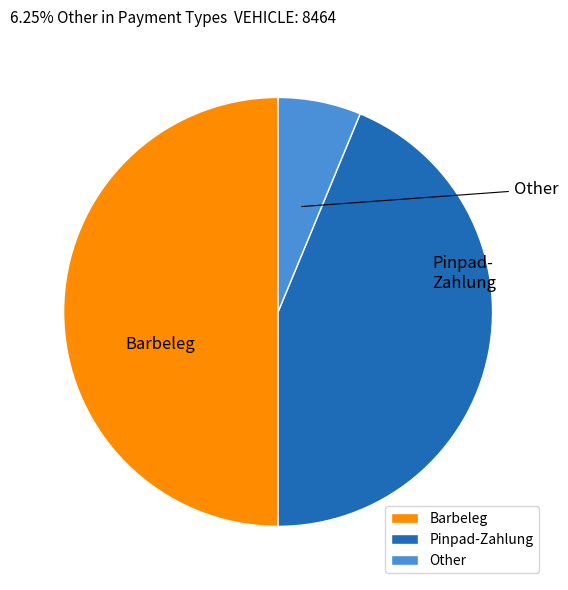

Rank the categories by value from lowest to highest.

Other, Pinpad-Zahlung, Barbeleg